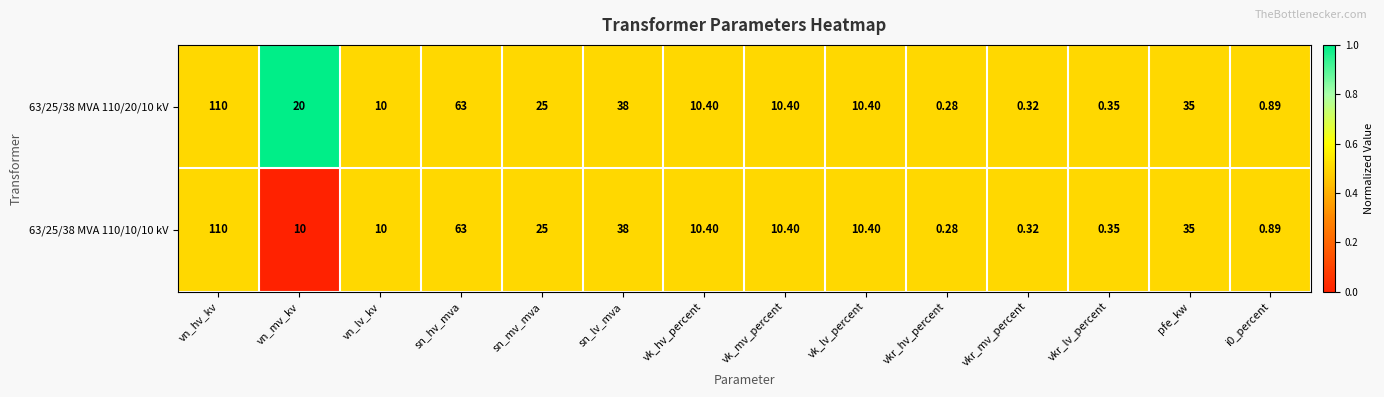

At which label does 63/25/38 MVA 110/20/10 kV first exceed 10?

vn_hv_kv